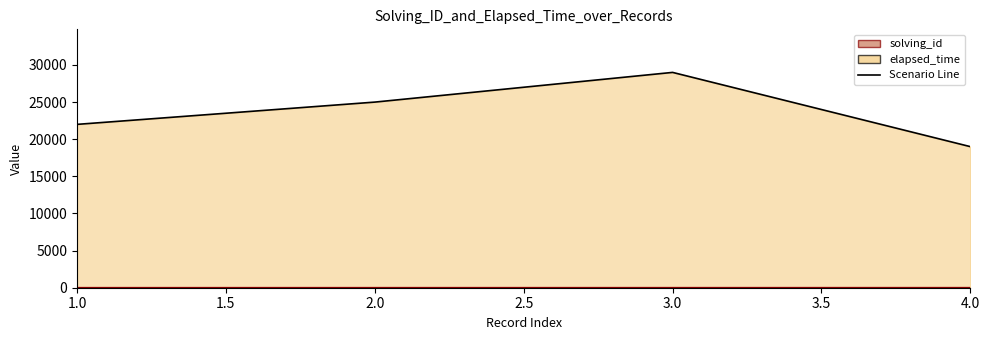

The elapsed_time series shows 29000 at 3. True or false?

True